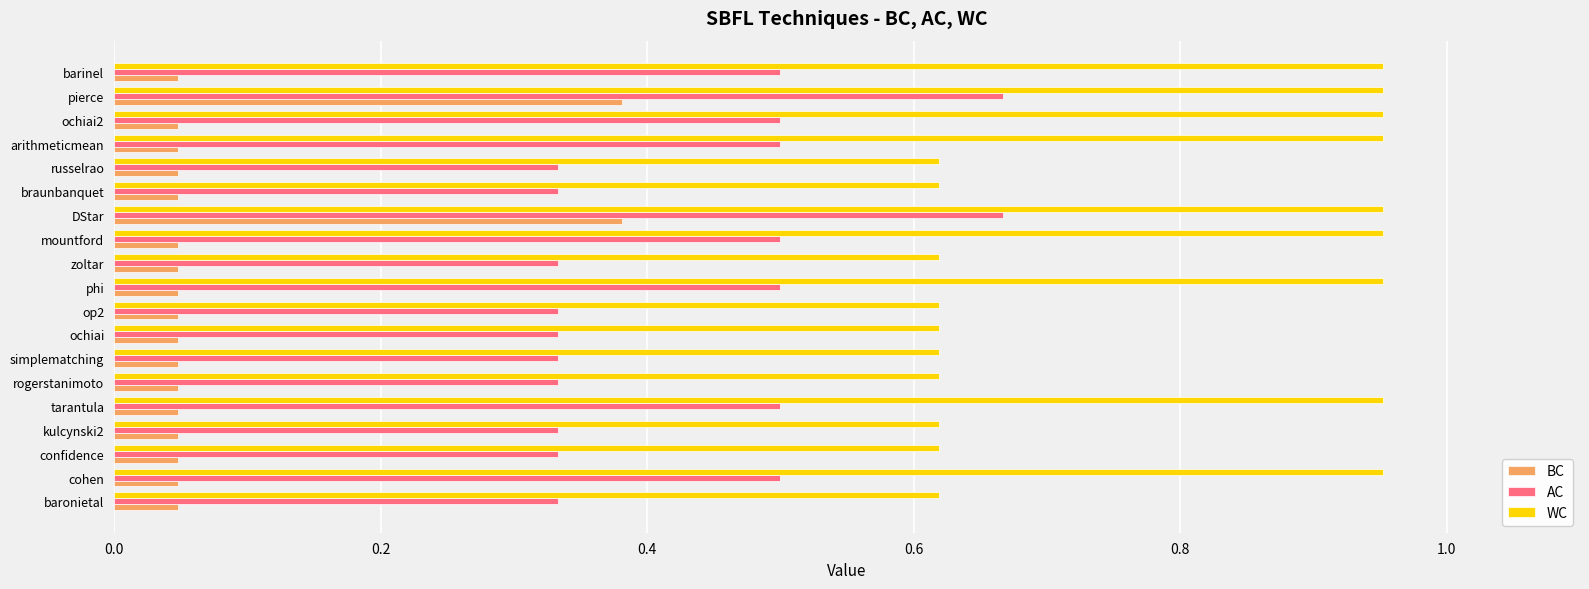

Rank the series by their maximum value, from lowest to highest.

BC, AC, WC